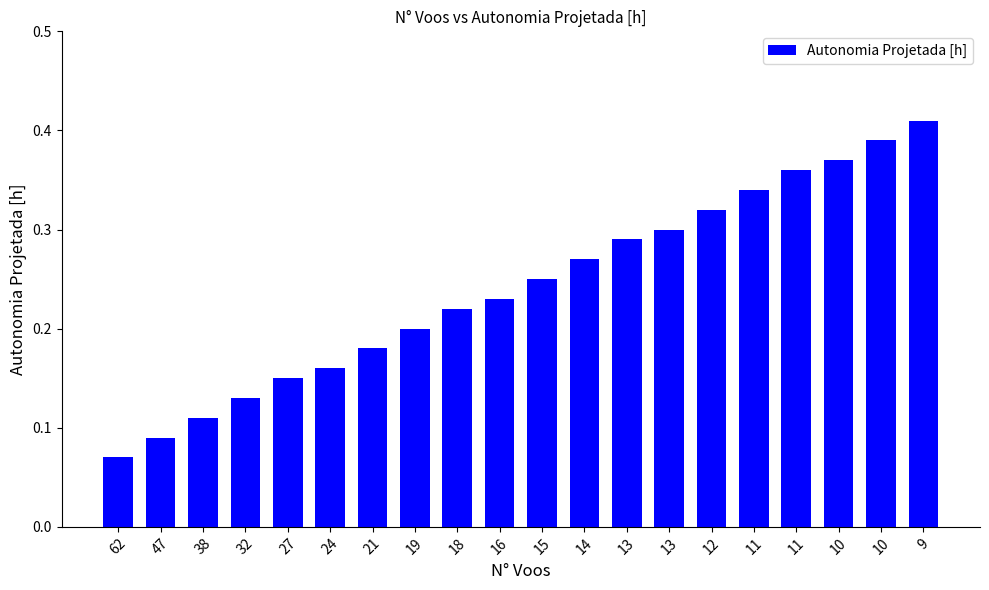

The chart shows a value of 0.1 at 62. True or false?

False